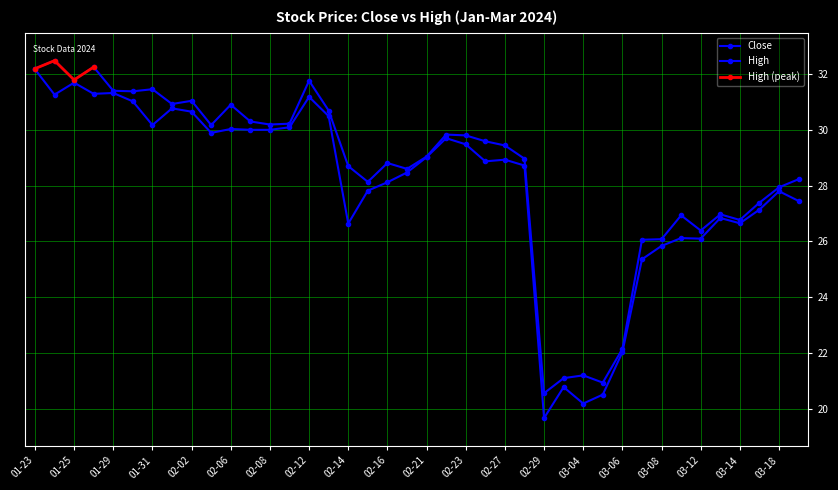

How many data points does each series have?

40